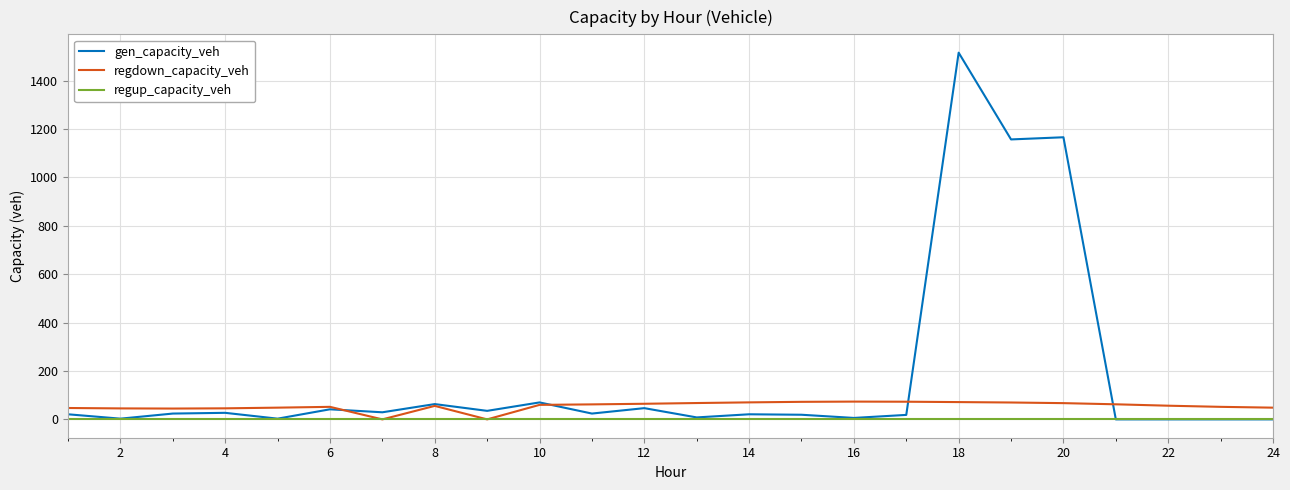

How many series are shown in this chart?

3